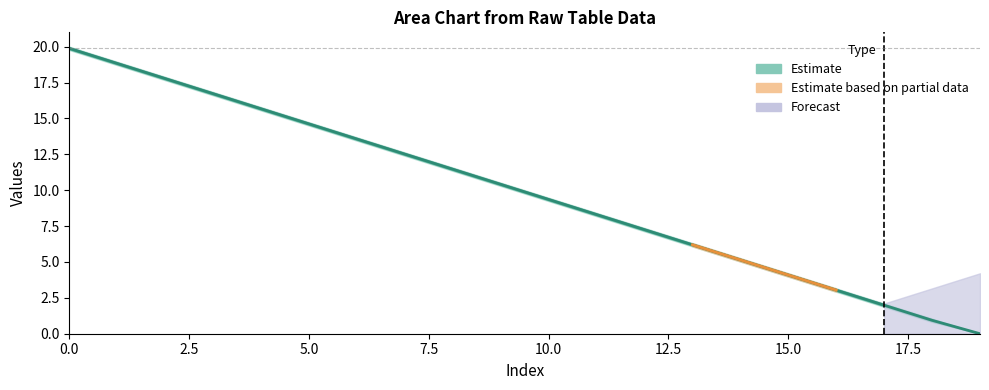

Is it true that the value at 11 is 8.3?

True